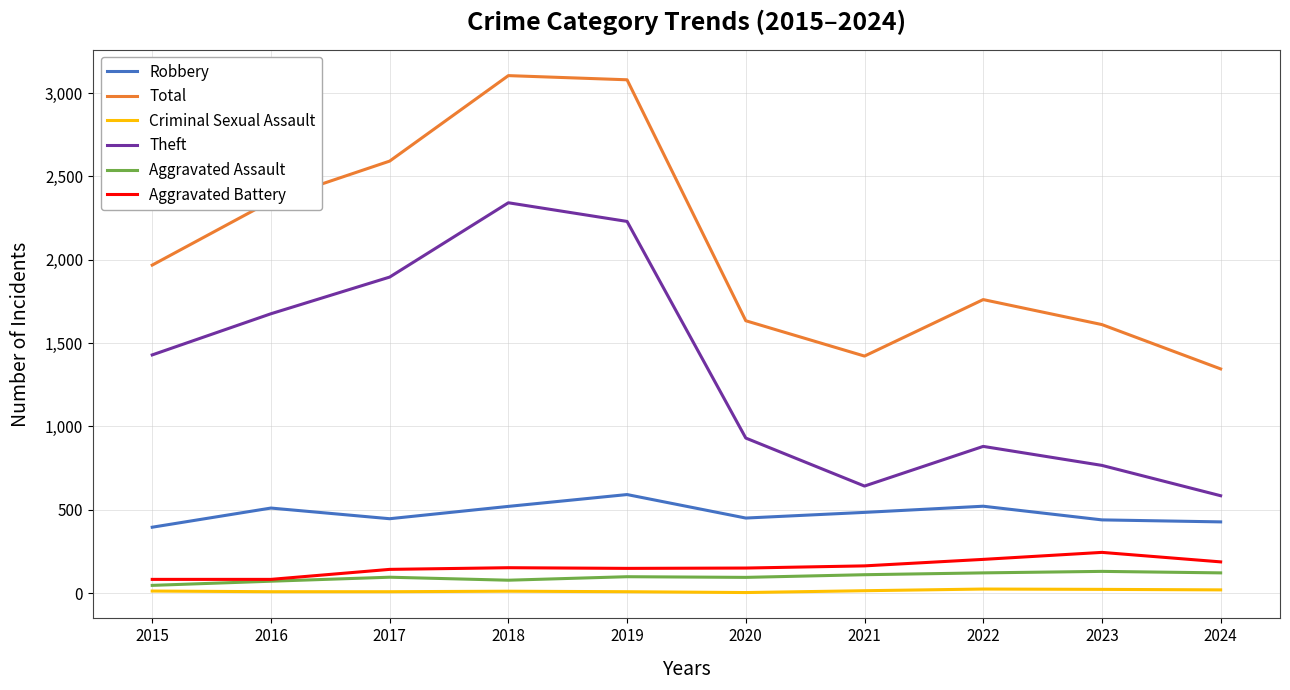

What is the difference between the highest and lowest values at 2015?

1956